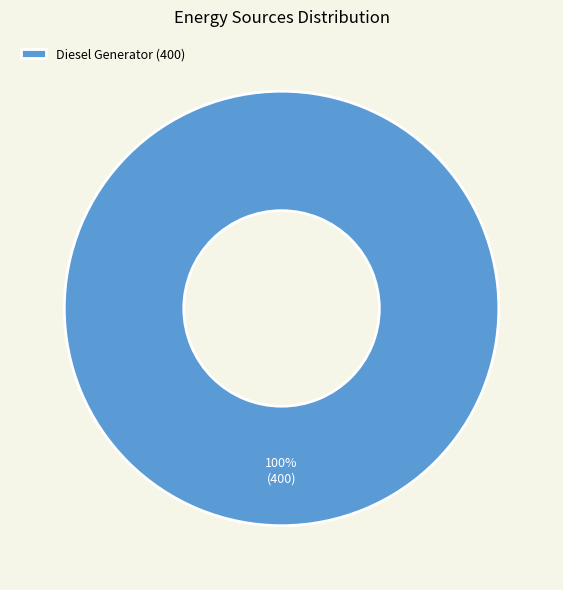

True or false: Diesel Generator (400) accounts for 86% of the total.

False